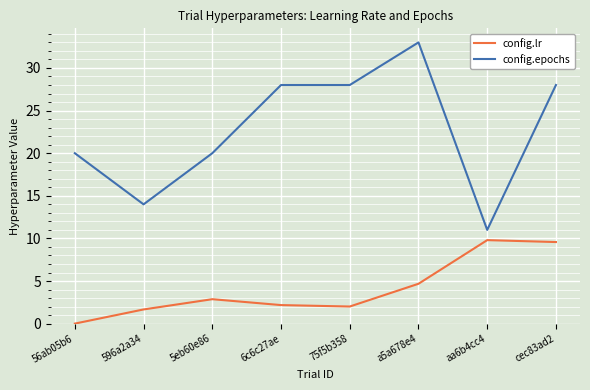

Rank the series at 5eb60e86 from highest to lowest value.

config.epochs, config.lr